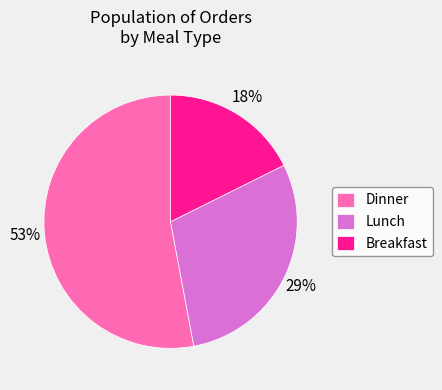

What is the ratio of the value at Dinner to the value at Lunch?

1.8